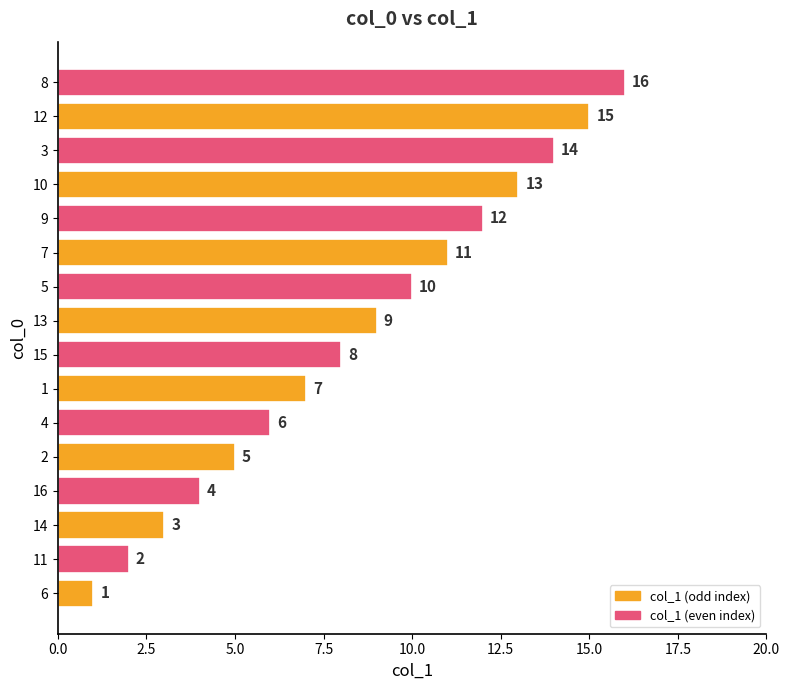

Rank the categories by value from highest to lowest.

8, 12, 3, 10, 9, 7, 5, 13, 15, 1, 4, 2, 16, 14, 11, 6